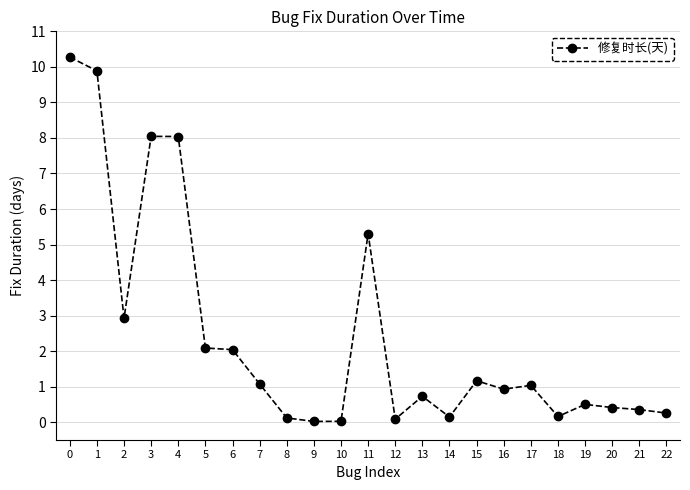

Where is the first local minimum?

2